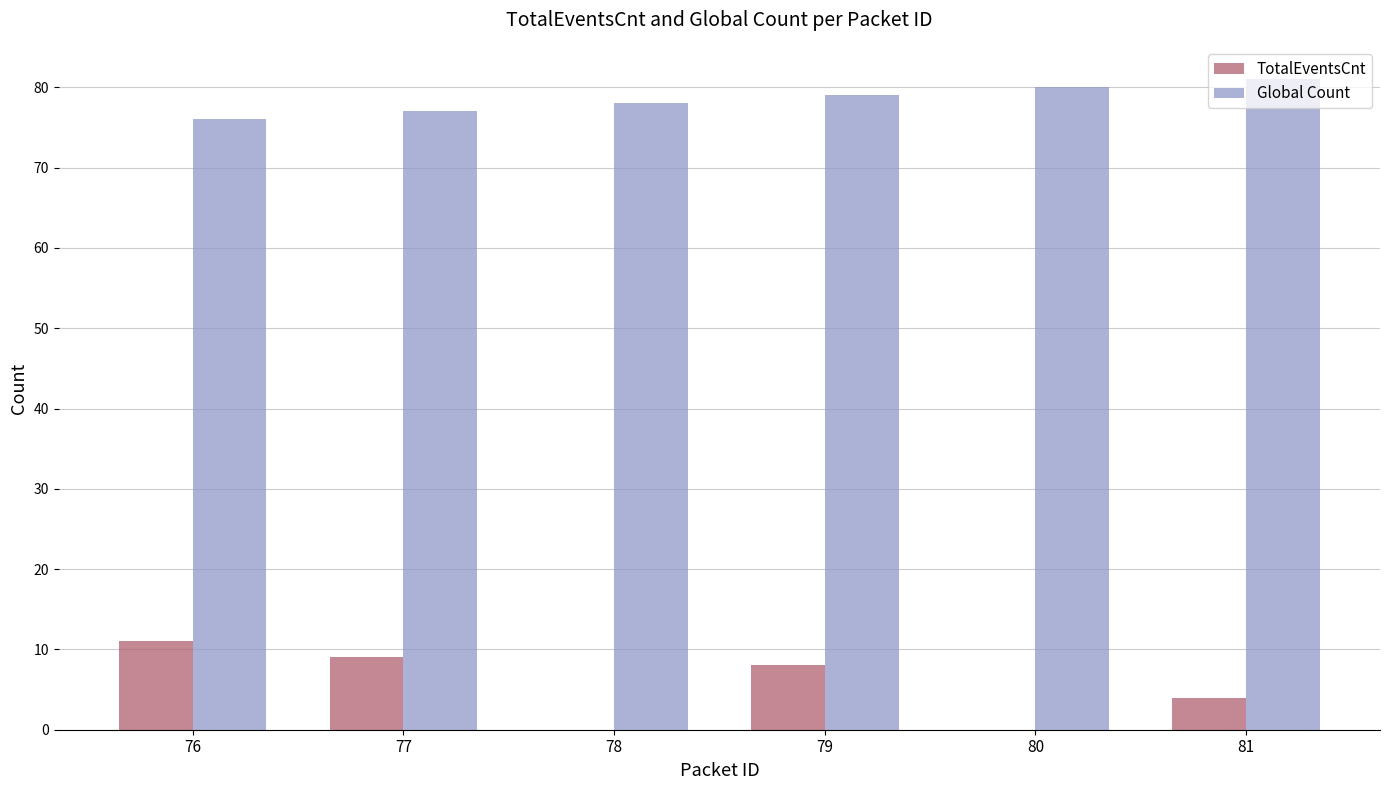

Count the number of categories in the chart.

6